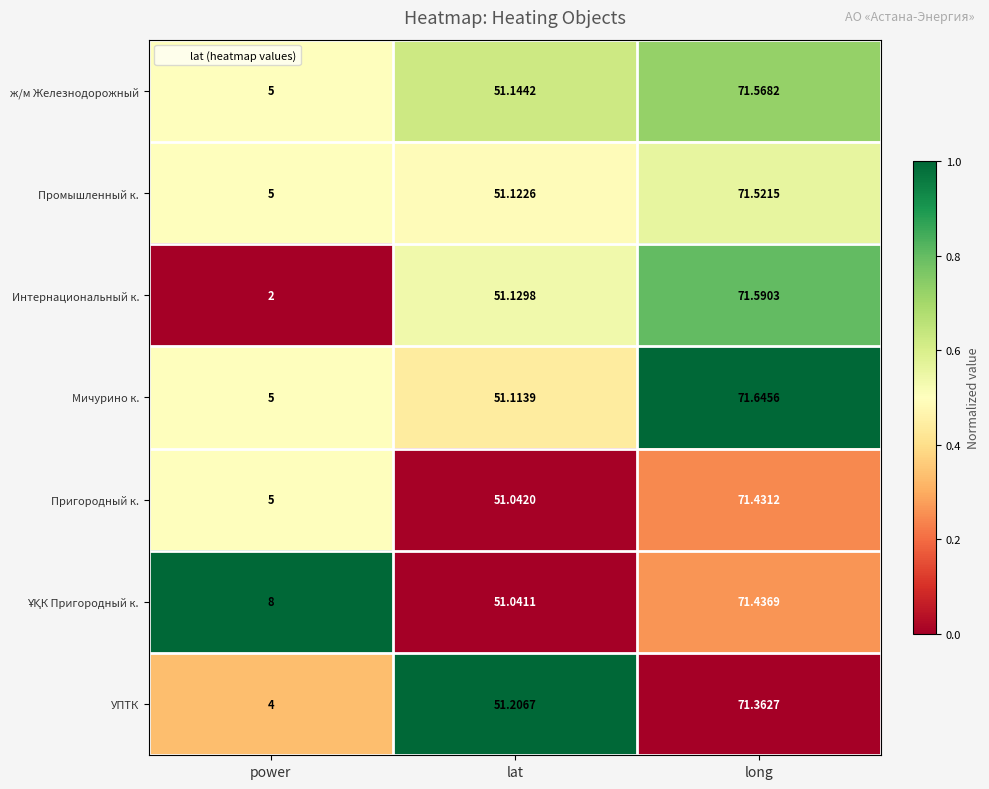

Is the value of Интернациональный к. at lat greater than the value of УПТК at lat?

No